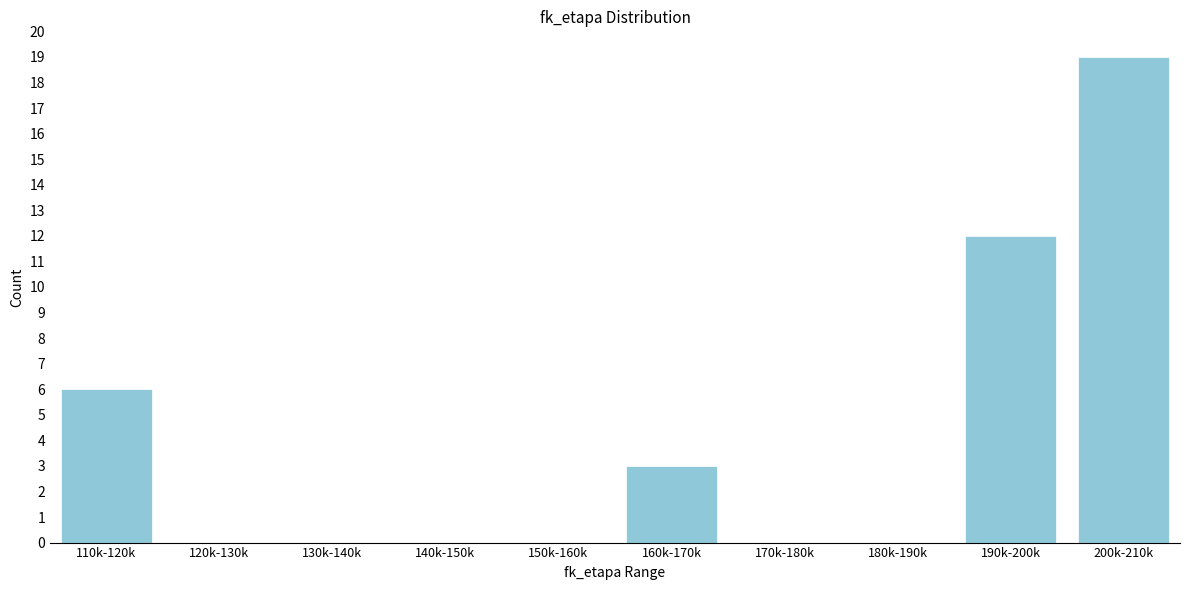

Reading left to right, extract all data points from this chart.

110k-120k=6	120k-130k=0	130k-140k=0	140k-150k=0	150k-160k=0	160k-170k=3	170k-180k=0	180k-190k=0	190k-200k=12	200k-210k=19